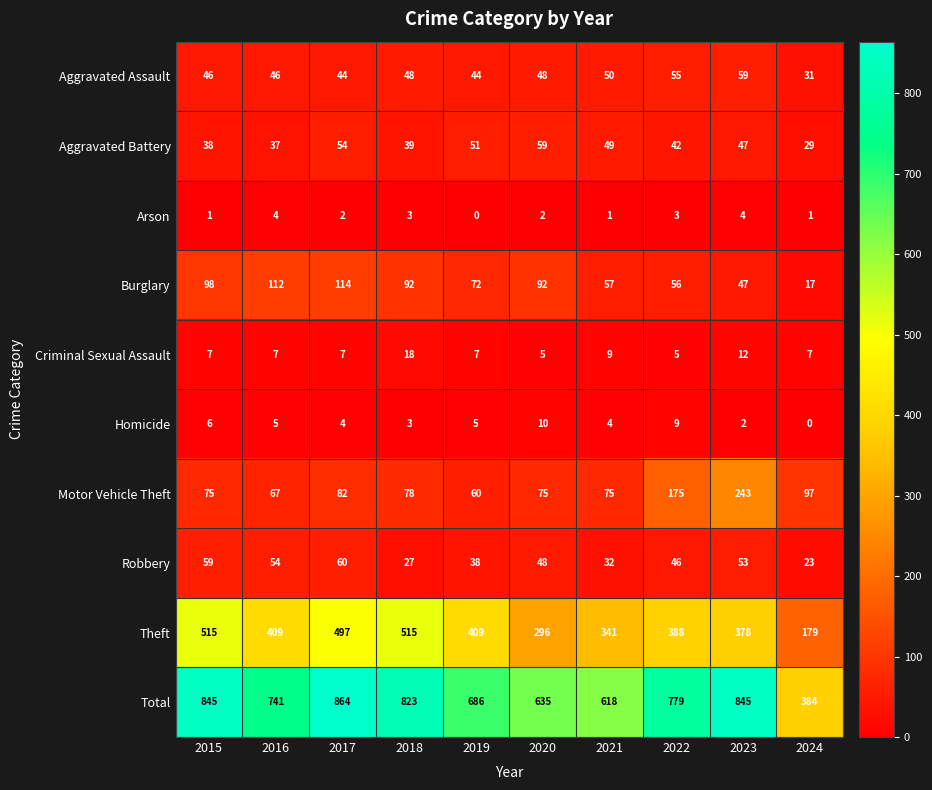

Rank the series at 2015 from lowest to highest value.

Arson, Homicide, Criminal Sexual Assault, Aggravated Battery, Aggravated Assault, Robbery, Motor Vehicle Theft, Burglary, Theft, Total